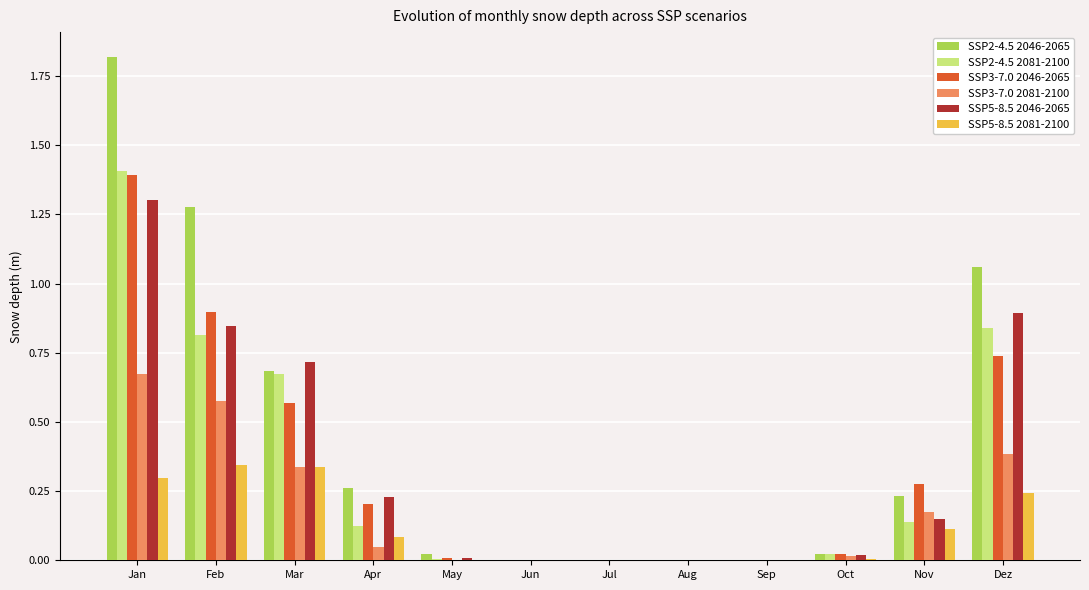

What are all the series names shown in the legend?

SSP2-4.5 2046-2065, SSP2-4.5 2081-2100, SSP3-7.0 2046-2065, SSP3-7.0 2081-2100, SSP5-8.5 2046-2065, SSP5-8.5 2081-2100